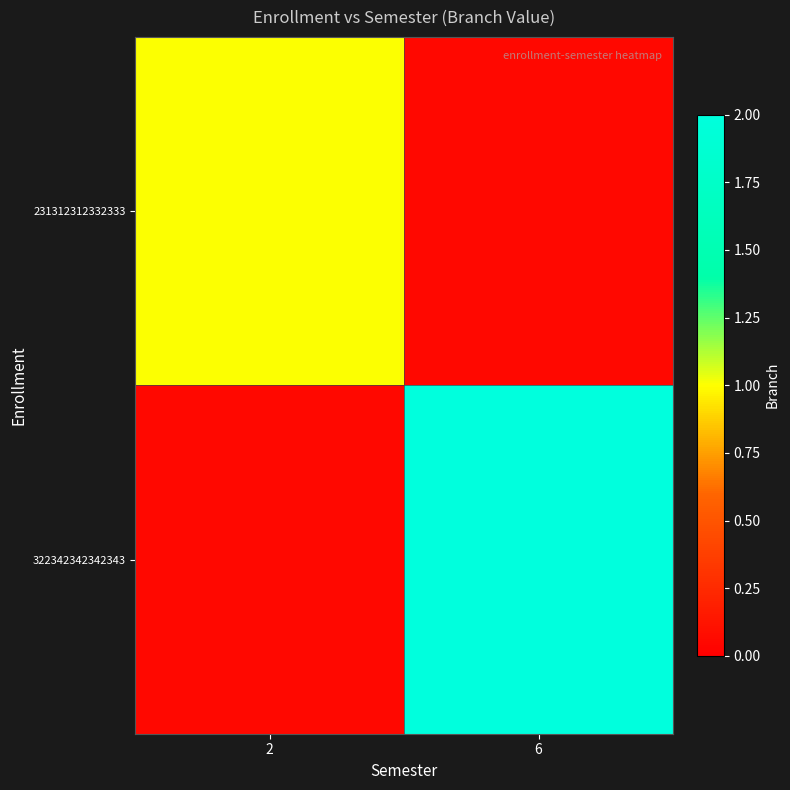

At how many categories does at least one series exceed 1?

1